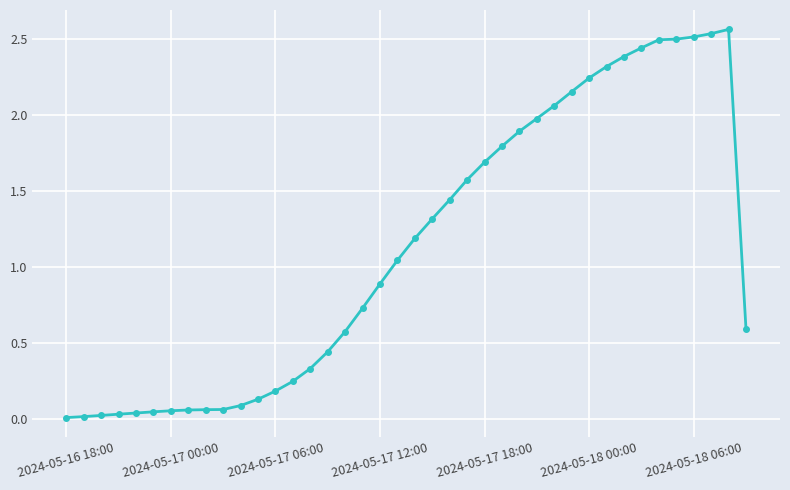

What is the sum of all values?

44.8